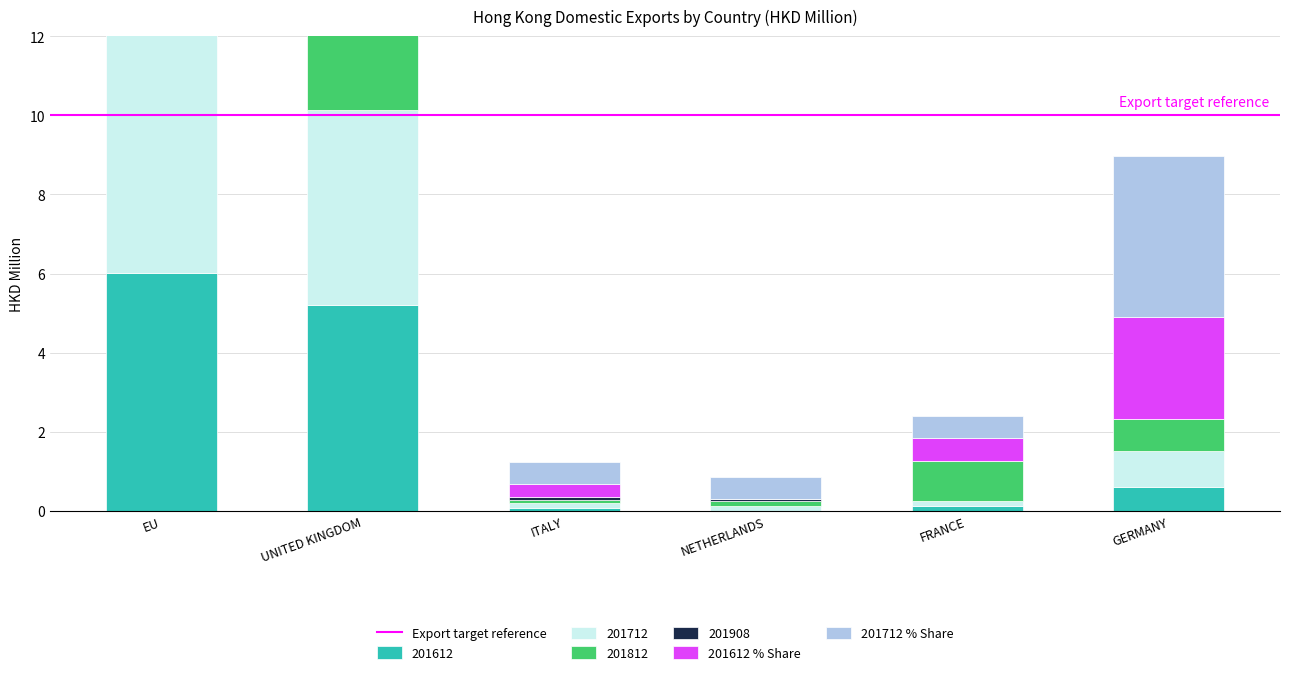

Reading left to right, list all the values displayed in this chart.

201612: 6.0	5.2	0.1	0.0	0.1	0.6
201712: 6.4	4.9	0.1	0.1	0.1	0.9
201812: 8.2	6.1	0.1	0.1	1.0	0.8
201908: 2.4	2.2	0.1	0.0	0.0	0.0
201612_share: 25.9	22.4	0.3	0.0	0.6	2.6
201712_share: 28.0	21.7	0.5	0.6	0.6	4.1